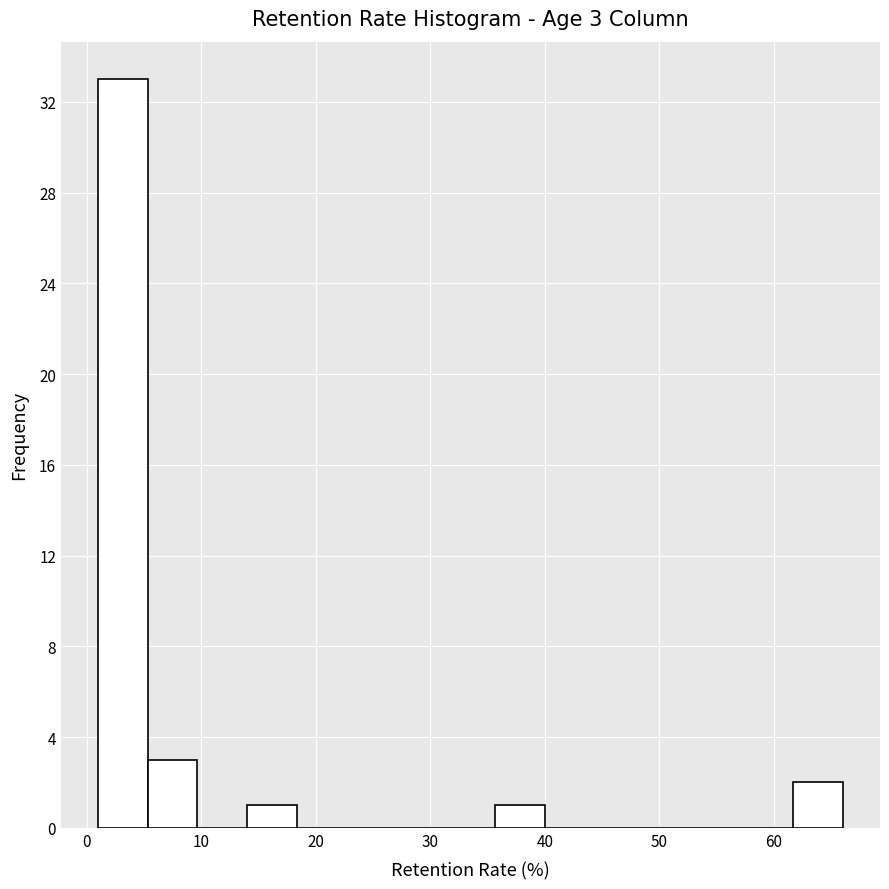

Which range on the x-axis has the tallest bar?

1 to 5